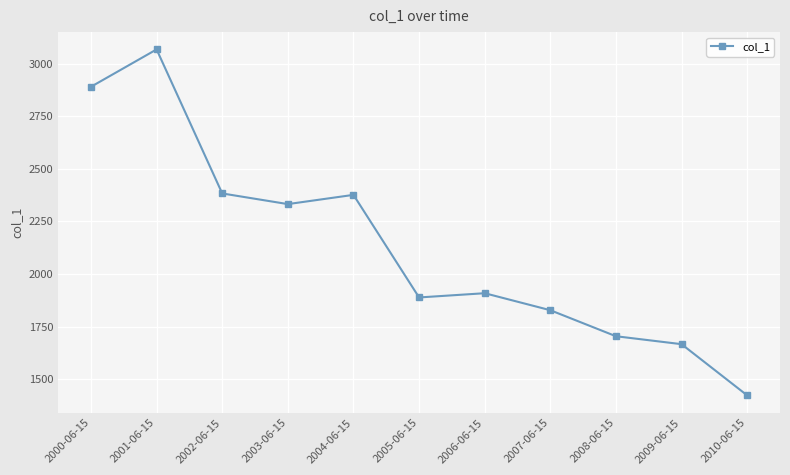

How many points are lower than both their immediate neighbors (excluding endpoints)?

2